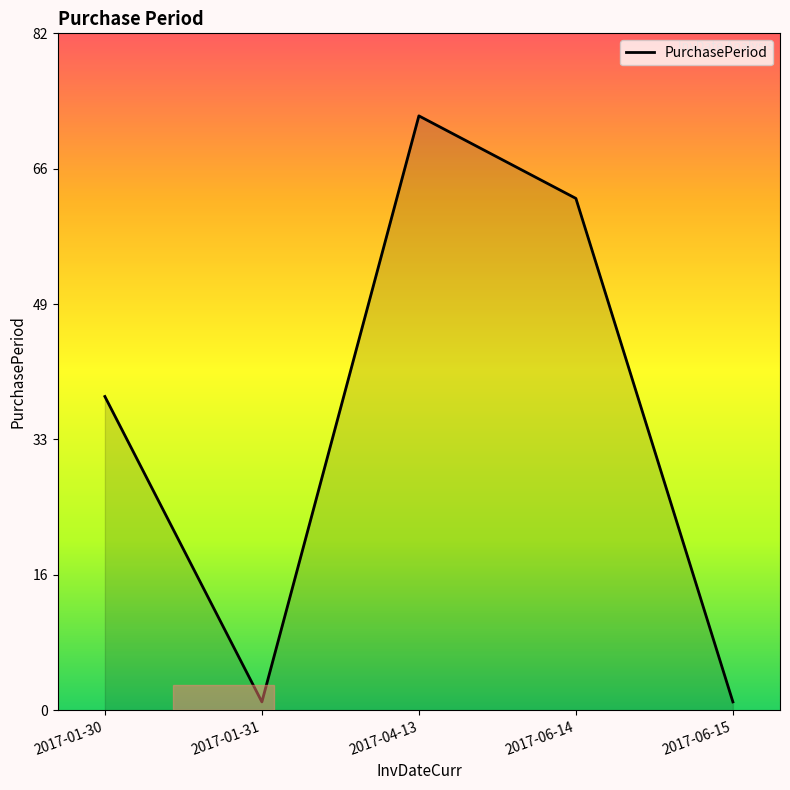

What is the smallest value displayed?

1